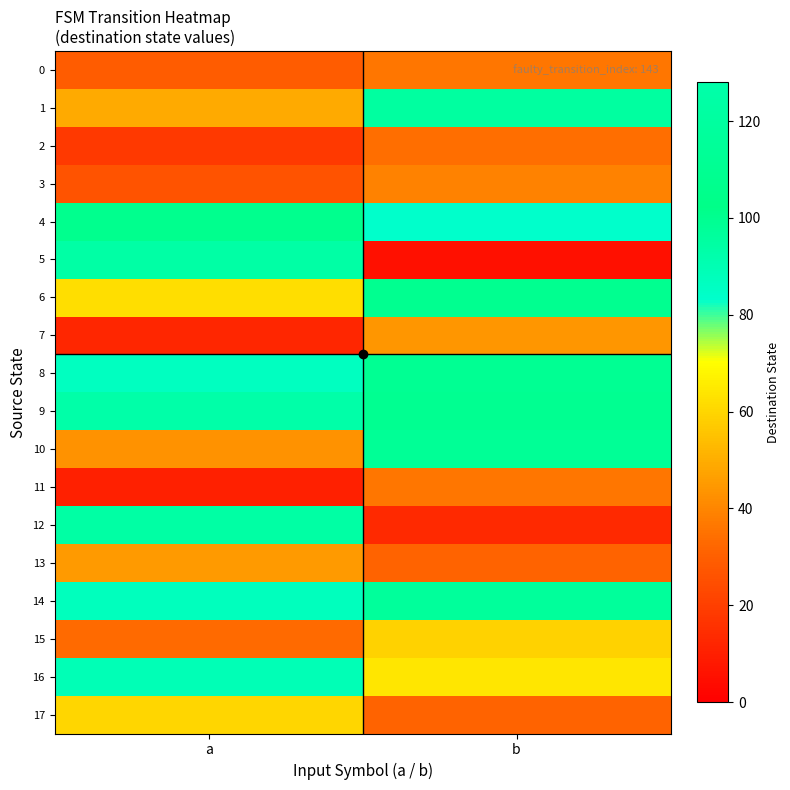

Reading left to right, list all the values displayed in this chart.

0: a=29	b=36
1: a=49	b=120
2: a=18	b=34
3: a=26	b=39
4: a=107	b=83
5: a=124	b=5
6: a=62	b=108
7: a=12	b=44
8: a=86	b=111
9: a=126	b=109
10: a=43	b=113
11: a=10	b=36
12: a=94	b=13
13: a=45	b=31
14: a=87	b=117
15: a=33	b=59
16: a=89	b=64
17: a=60	b=31